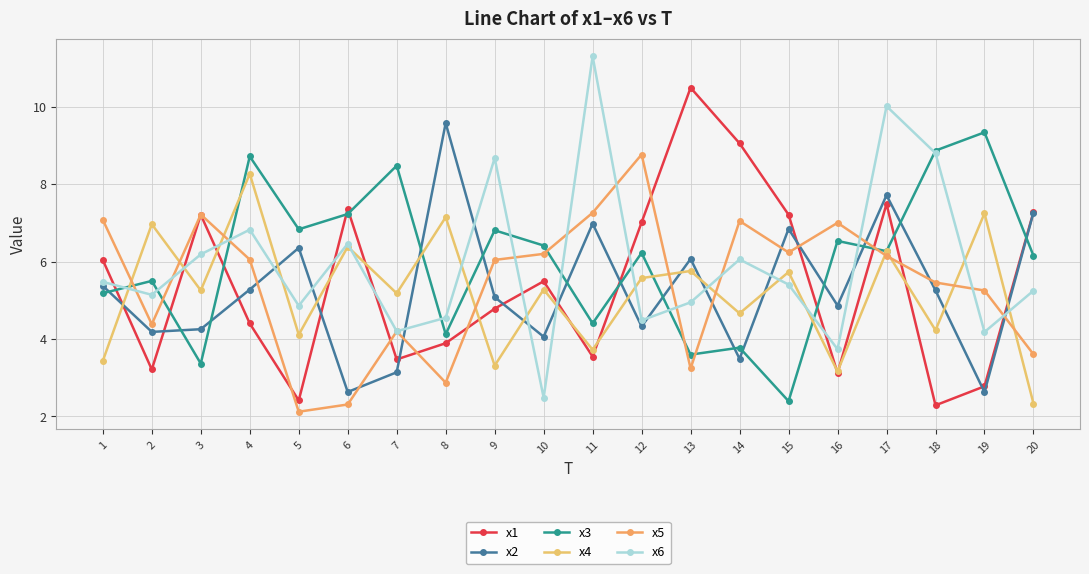

Reading left to right, transcribe all the data shown in this chart.

x1: 1=6.0	2=3.2	3=7.2	4=4.4	5=2.4	6=7.4	7=3.5	8=3.9	9=4.8	10=5.5	11=3.5	12=7.0	13=10.5	14=9.1	15=7.2	16=3.1	17=7.5	18=2.3	19=2.8	20=7.3
x2: 1=5.4	2=4.2	3=4.3	4=5.3	5=6.4	6=2.6	7=3.1	8=9.6	9=5.1	10=4.1	11=7.0	12=4.3	13=6.1	14=3.5	15=6.8	16=4.9	17=7.7	18=5.3	19=2.6	20=7.3
x3: 1=5.2	2=5.5	3=3.4	4=8.7	5=6.8	6=7.2	7=8.5	8=4.1	9=6.8	10=6.4	11=4.4	12=6.2	13=3.6	14=3.8	15=2.4	16=6.5	17=6.3	18=8.9	19=9.3	20=6.2
x4: 1=3.4	2=7.0	3=5.3	4=8.3	5=4.1	6=6.4	7=5.2	8=7.1	9=3.3	10=5.3	11=3.7	12=5.6	13=5.8	14=4.7	15=5.7	16=3.2	17=6.3	18=4.2	19=7.2	20=2.3
x5: 1=7.1	2=4.4	3=7.2	4=6.1	5=2.1	6=2.3	7=4.2	8=2.9	9=6.0	10=6.2	11=7.3	12=8.8	13=3.2	14=7.0	15=6.2	16=7.0	17=6.1	18=5.5	19=5.3	20=3.6
x6: 1=5.5	2=5.1	3=6.2	4=6.8	5=4.9	6=6.5	7=4.2	8=4.5	9=8.7	10=2.5	11=11.3	12=4.5	13=4.9	14=6.1	15=5.4	16=3.7	17=10.0	18=8.8	19=4.2	20=5.2